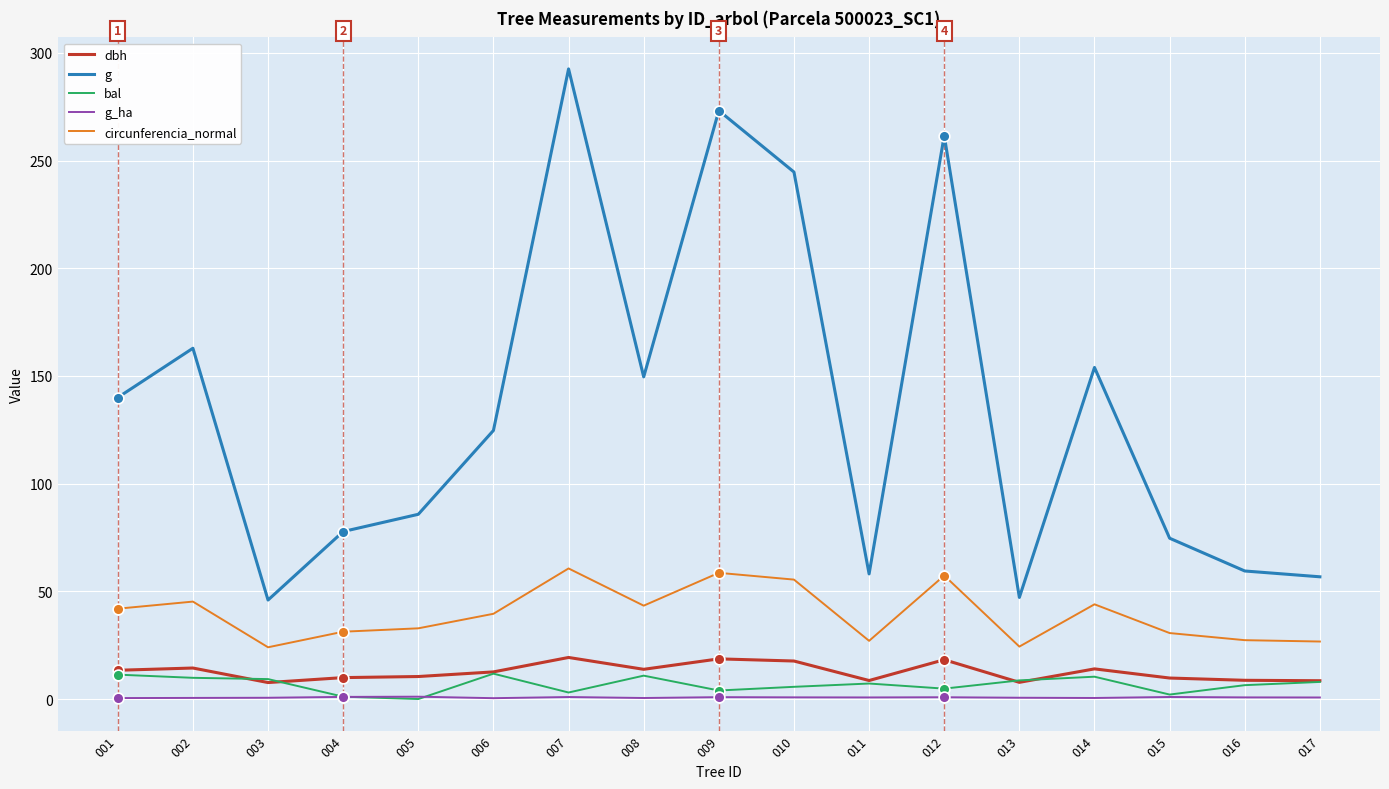

What are all the series names shown in the legend?

dbh, g, bal, g_ha, circunferencia_normal